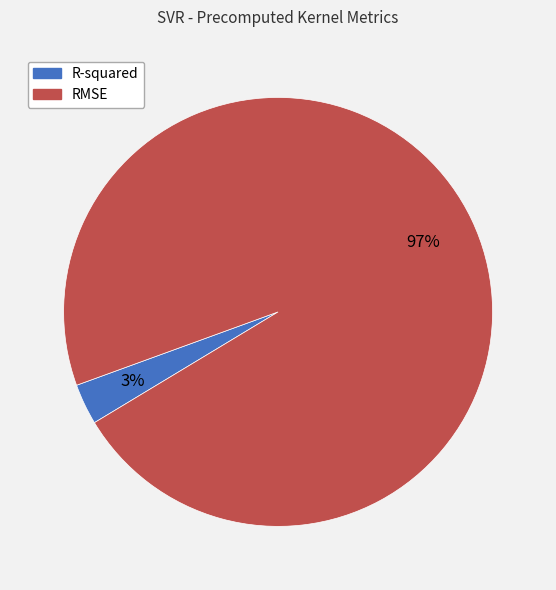

Which slice is the largest?

RMSE